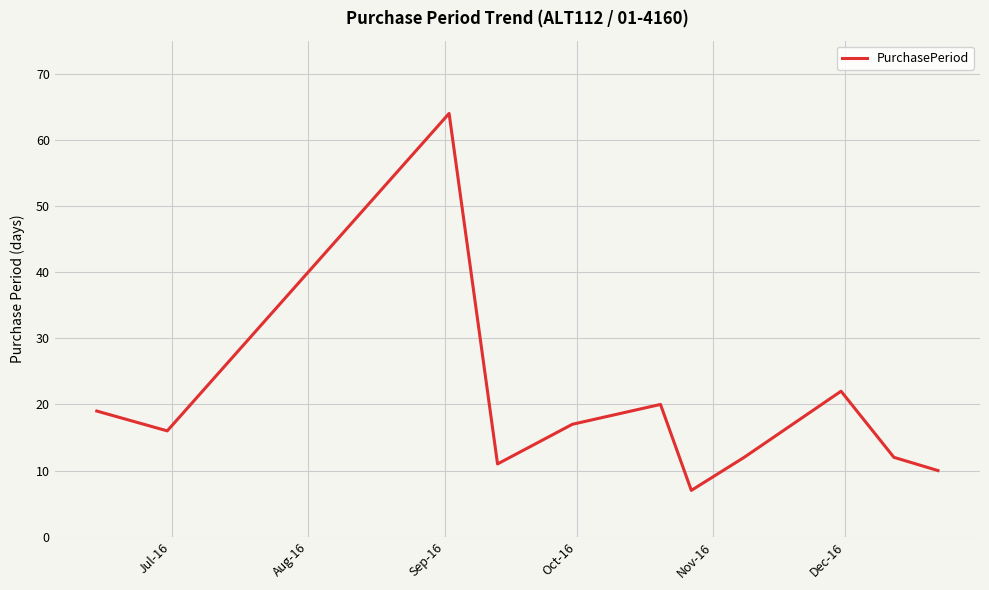

What is the greatest value displayed?

64